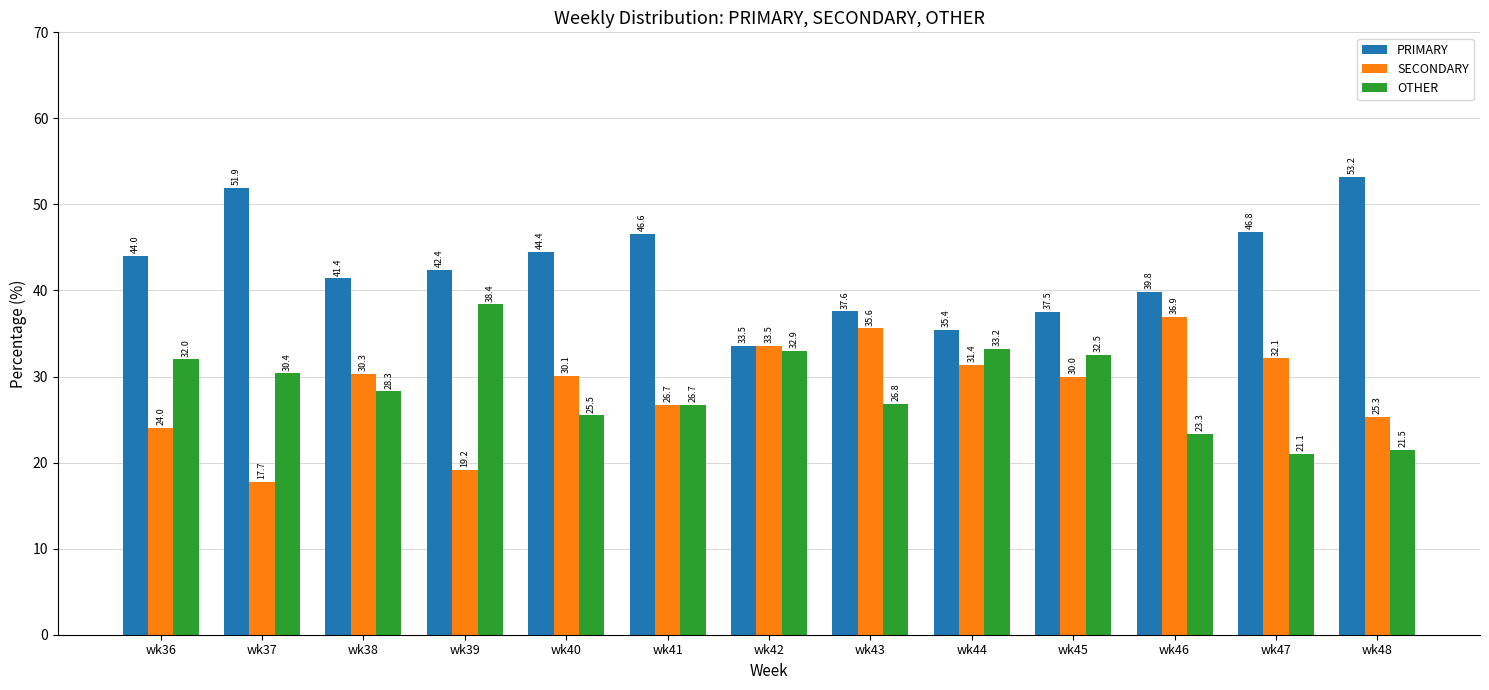

Are the bars horizontal?

No